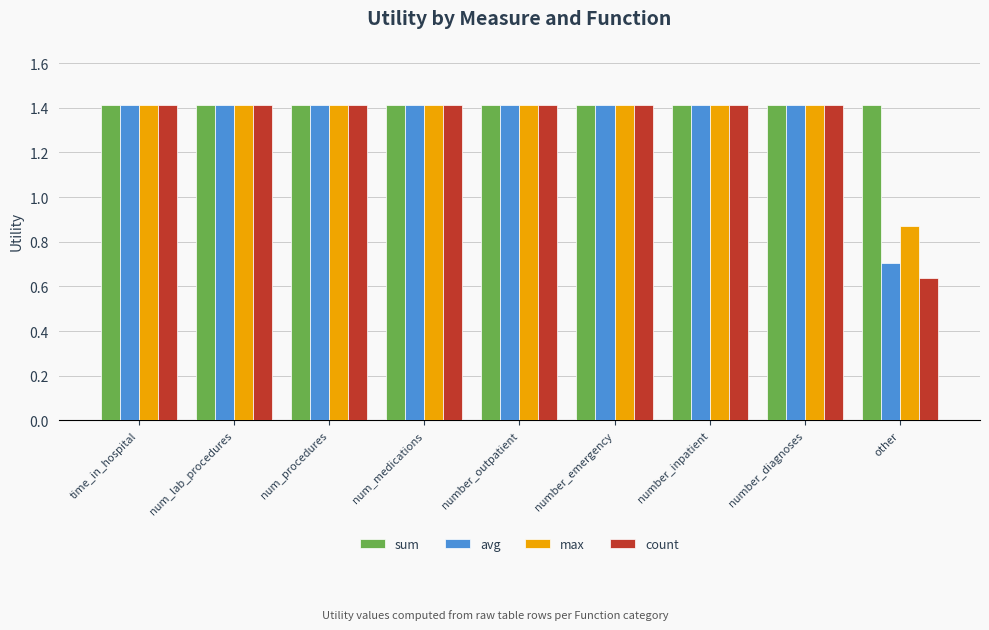

At which label does max first exceed 1?

time_in_hospital